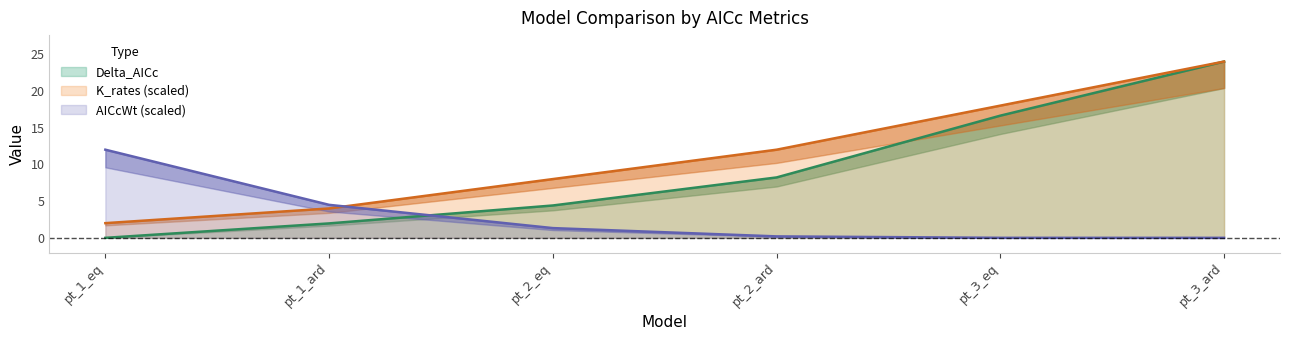

True or false: Delta_AICc and K_rates intersect in this chart.

False